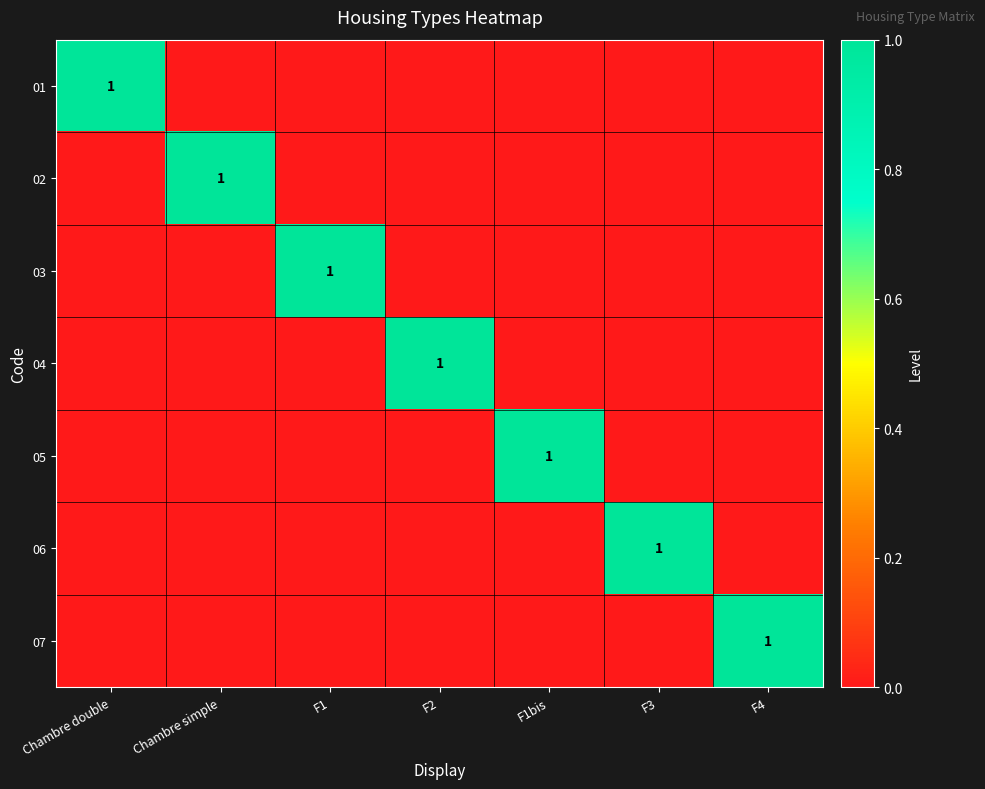

True or false: 03 has a value of 1 at F1.

True